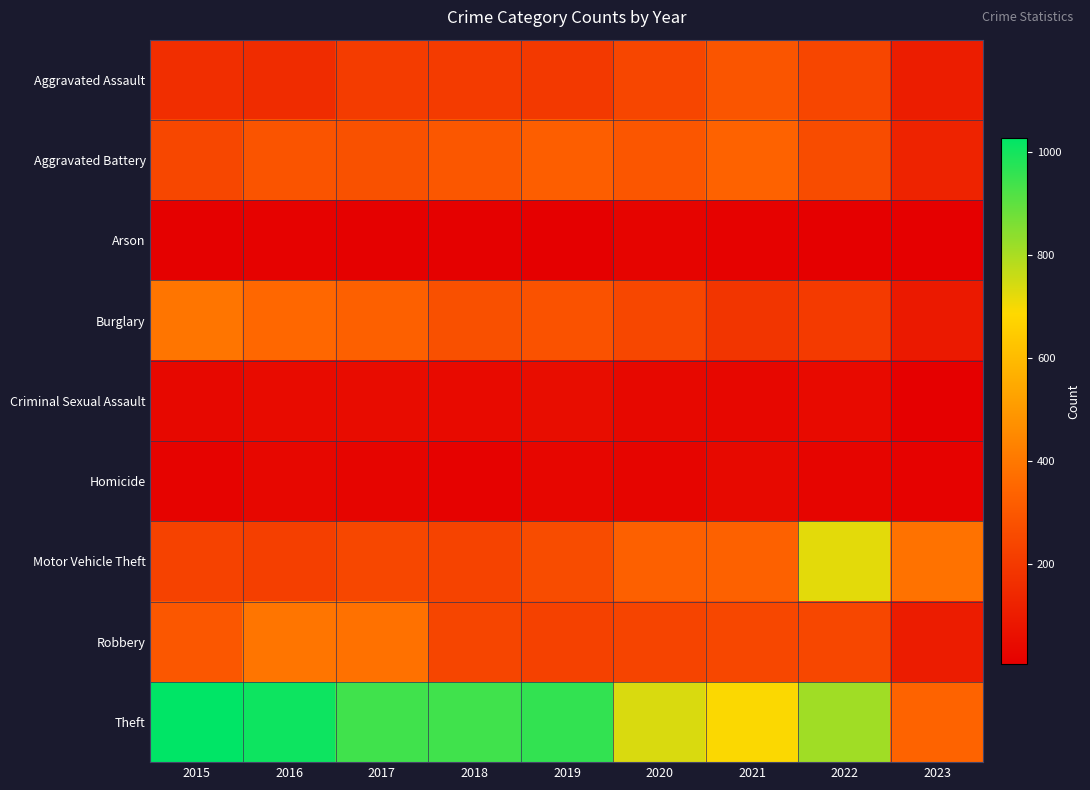

Reading left to right, what are all the values shown in this chart?

Aggravated Assault: 2015=160	2016=154	2017=207	2018=206	2019=197	2020=242	2021=292	2022=239	2023=105
Aggravated Battery: 2015=246	2016=288	2017=277	2018=297	2019=321	2020=294	2021=336	2022=261	2023=124
Arson: 2015=11	2016=13	2017=9	2018=9	2019=8	2020=20	2021=14	2022=5	2023=5
Burglary: 2015=393	2016=352	2017=327	2018=273	2019=281	2020=245	2021=185	2022=200	2023=92
Criminal Sexual Assault: 2015=34	2016=43	2017=47	2018=40	2019=51	2020=36	2021=32	2022=40	2023=8
Homicide: 2015=17	2016=29	2017=24	2018=15	2019=27	2020=24	2021=37	2022=23	2023=14
Motor Vehicle Theft: 2015=228	2016=218	2017=243	2018=232	2019=260	2020=328	2021=329	2022=722	2023=384
Robbery: 2015=297	2016=394	2017=381	2018=237	2019=224	2020=233	2021=244	2022=244	2023=99
Theft: 2015=1027	2016=1009	2017=941	2018=941	2019=959	2020=736	2021=691	2022=813	2023=338